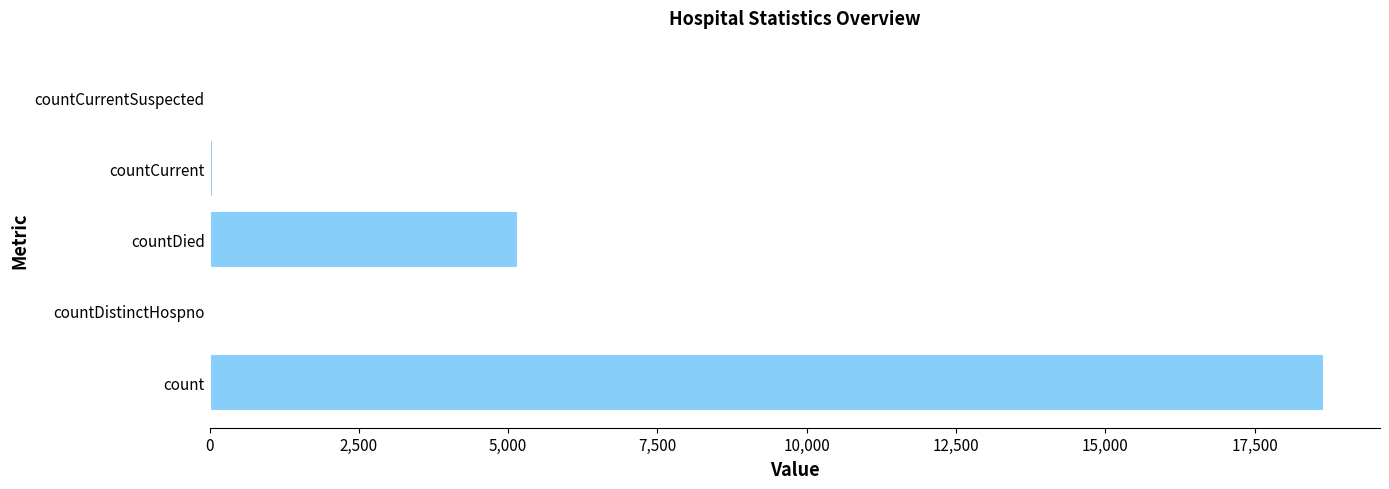

Where is the data nearest to the value 9332?

countDied